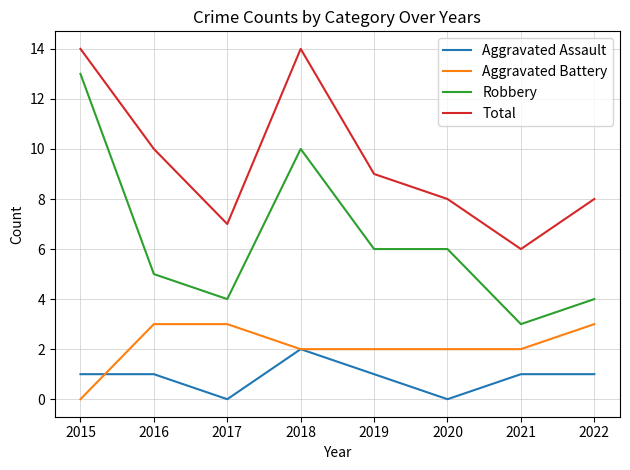

Which category has the lowest value in the Aggravated Battery series?

2015